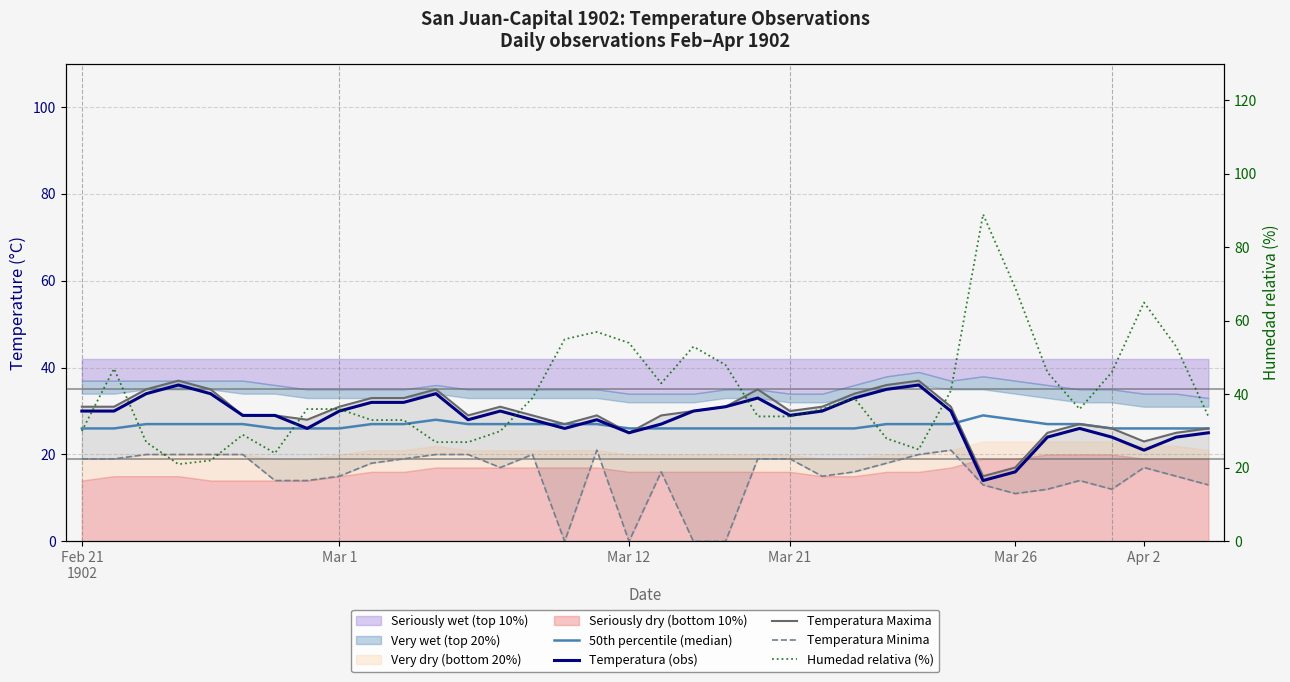

The value of 50th percentile (median) at Mar 21 is 27. True or false?

True